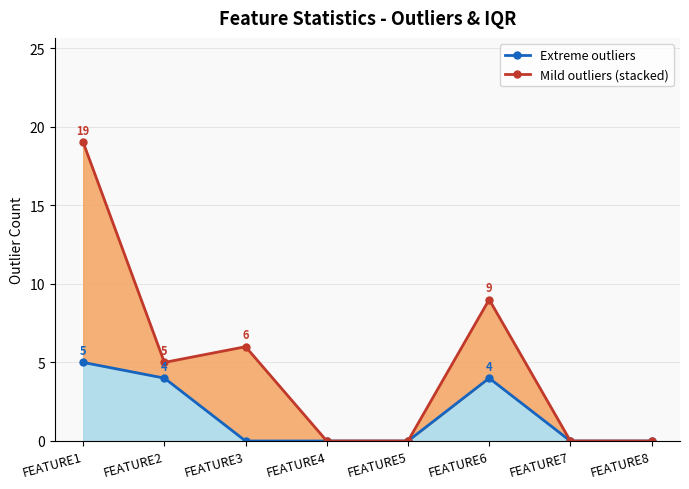

The Mild outliers (top) series shows 0 at FEATURE7. True or false?

True